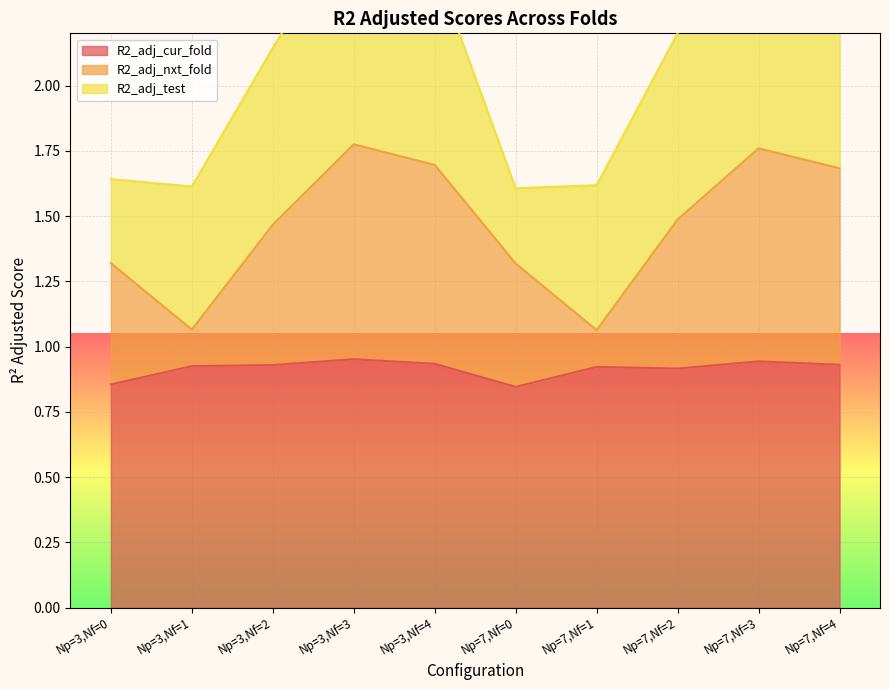

What is the label of the 10th point from the left?

Np=7,Nf=4